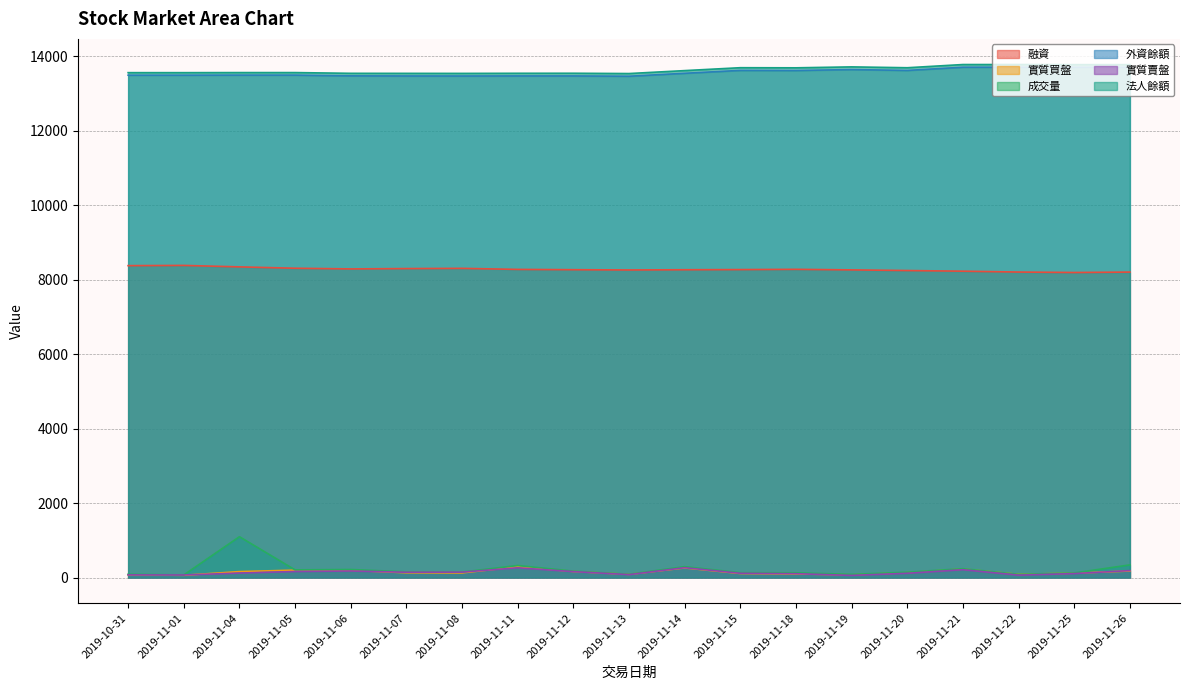

True or false: 融資 and 法人餘額 intersect in this chart.

False